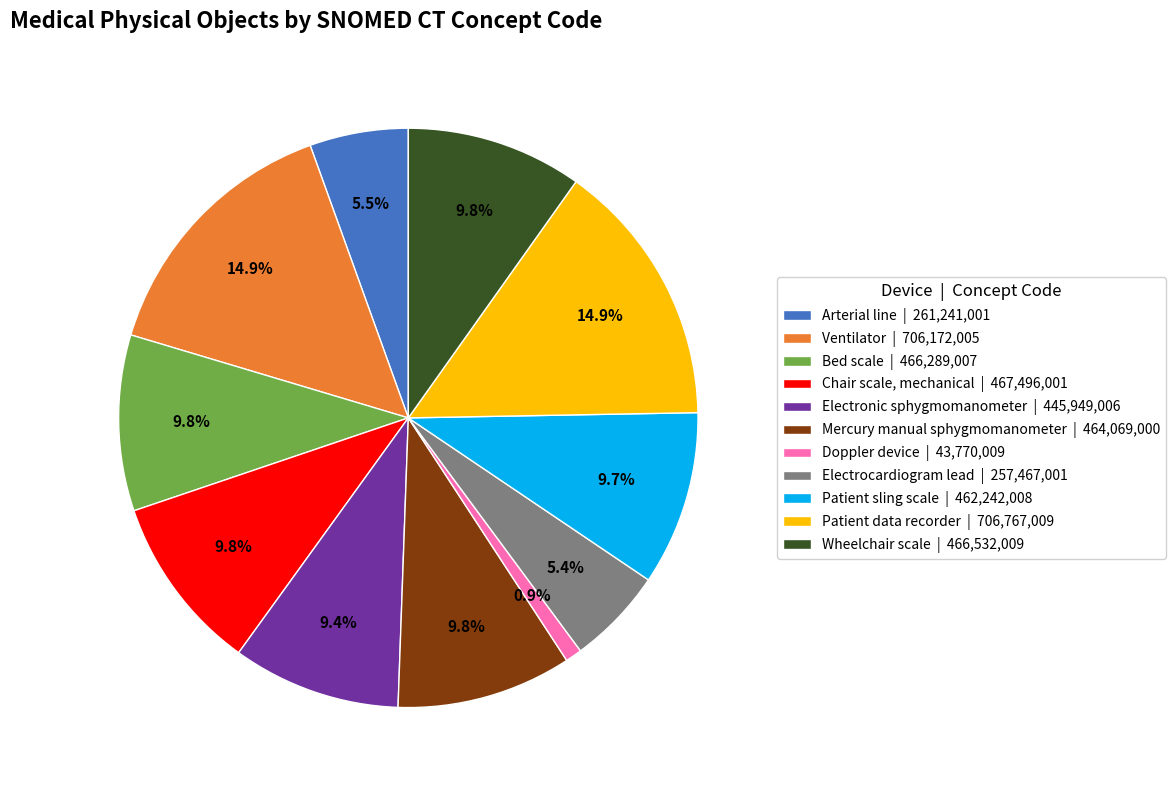

Which category has the smallest portion of the pie?

Doppler device